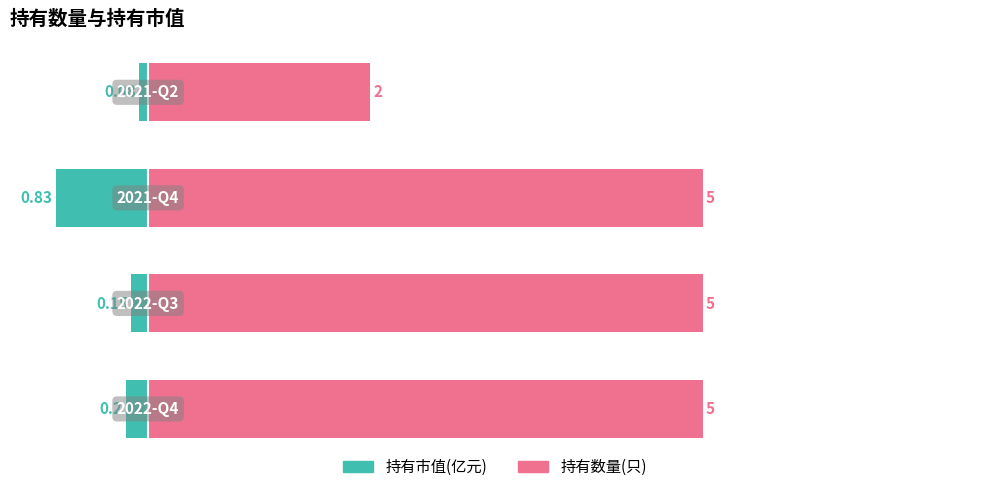

Count the number of categories in the chart.

4